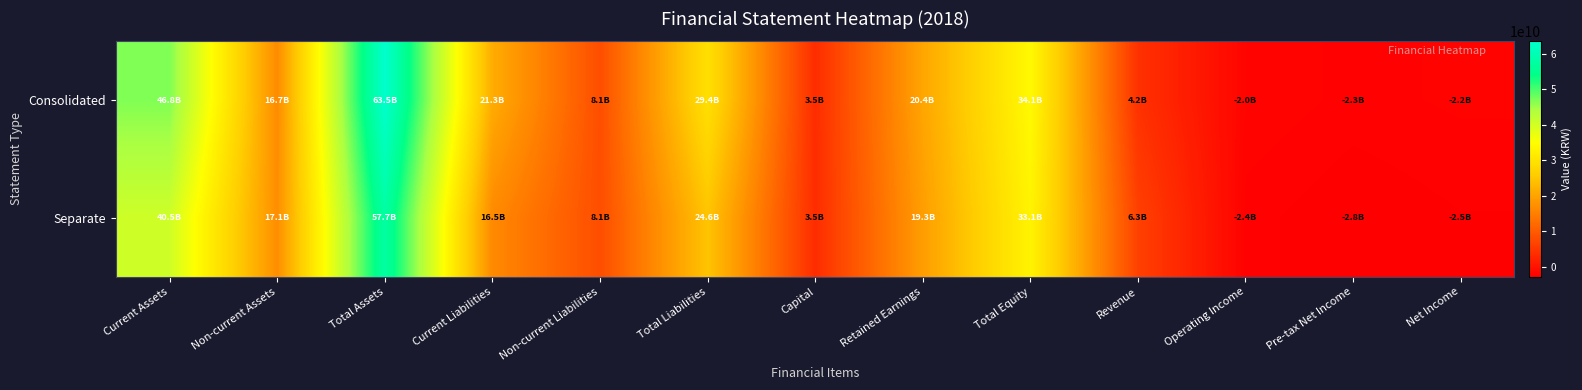

Which label corresponds to the largest value in the chart?

Total Assets